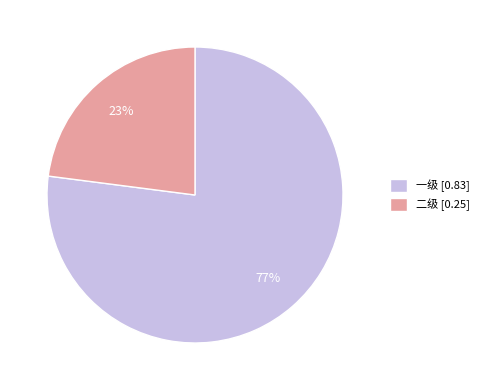

What is the majority slice?

一级 [0.83]